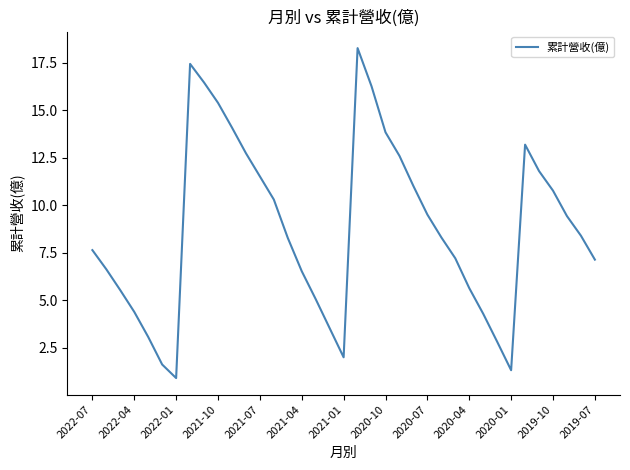

What is the greatest value displayed?

18.3